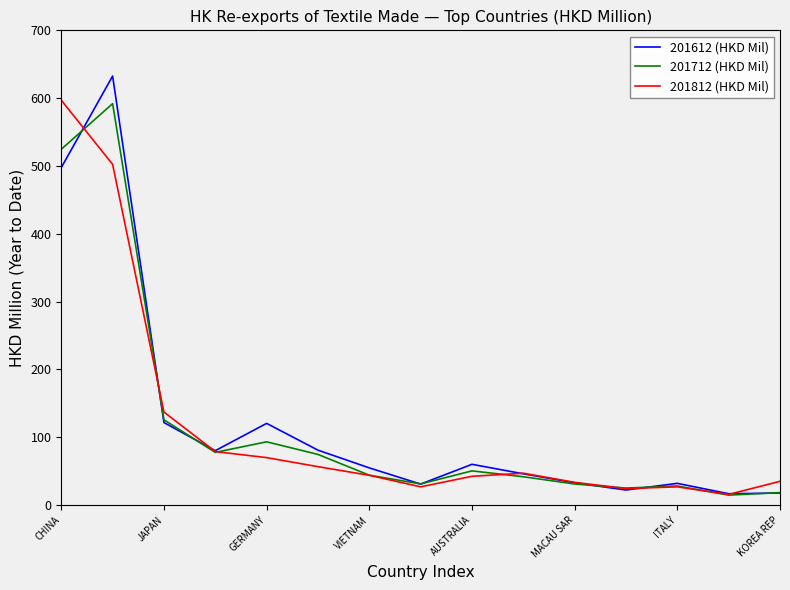

Which series has the largest range (max minus min)?

201612 (HKD Mil)